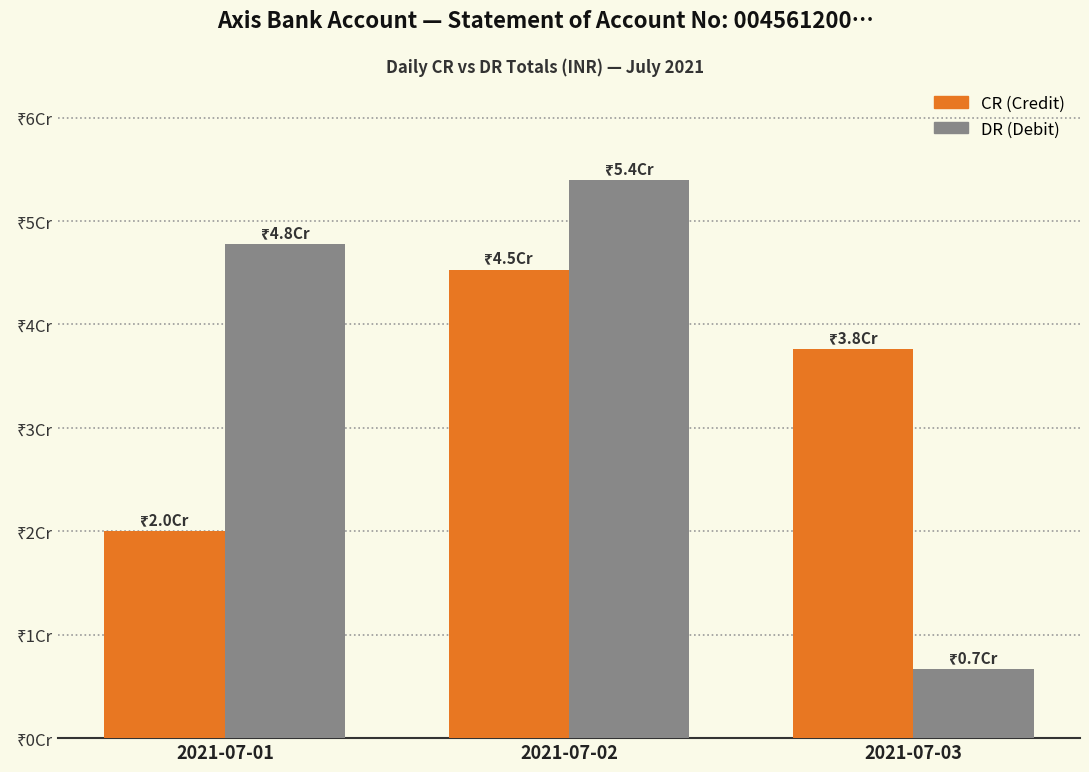

The CR series shows 45280105.9 at 2021-07-02. True or false?

True